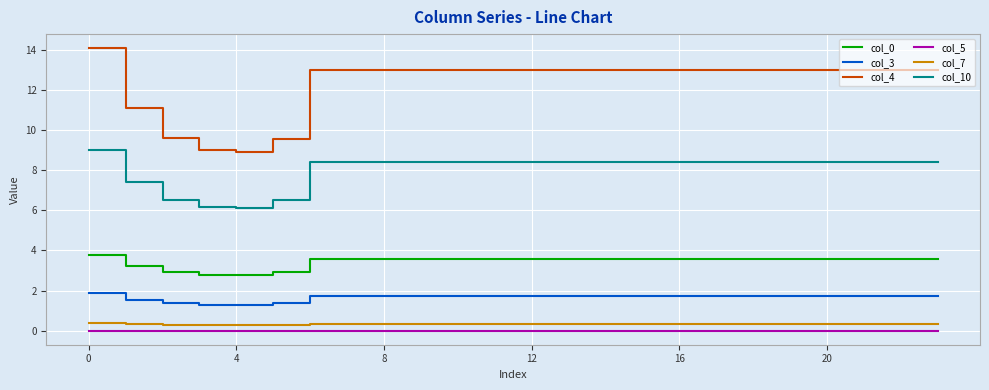

What is the greatest value displayed?

14.1